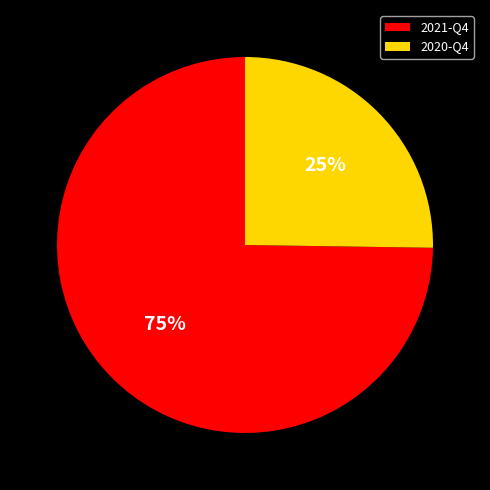

True or false: 2020-Q4 accounts for 25% of the total.

True